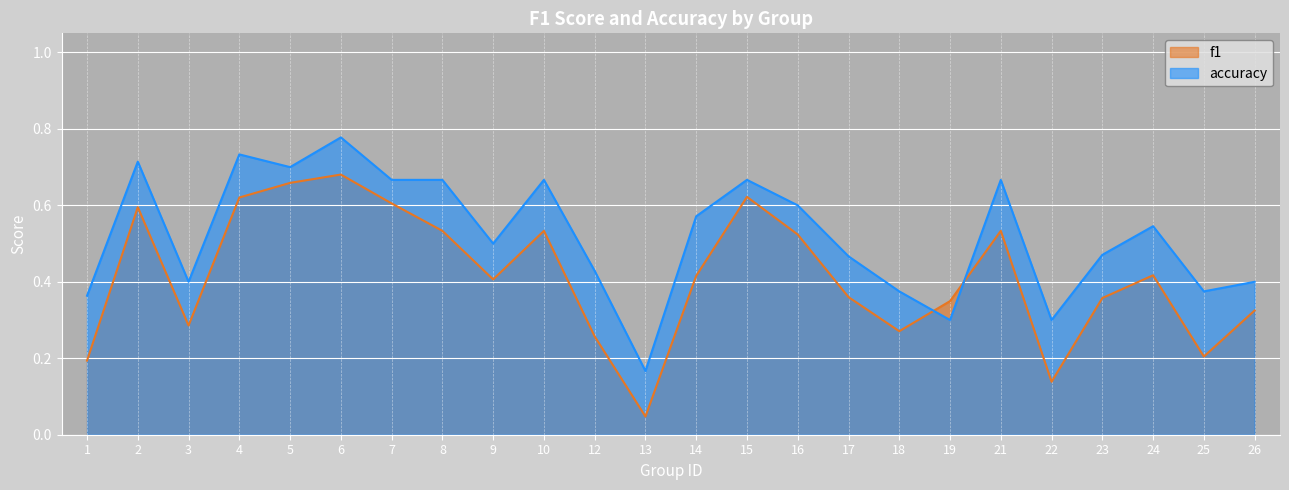

At which label is f1 closest to 0?

13